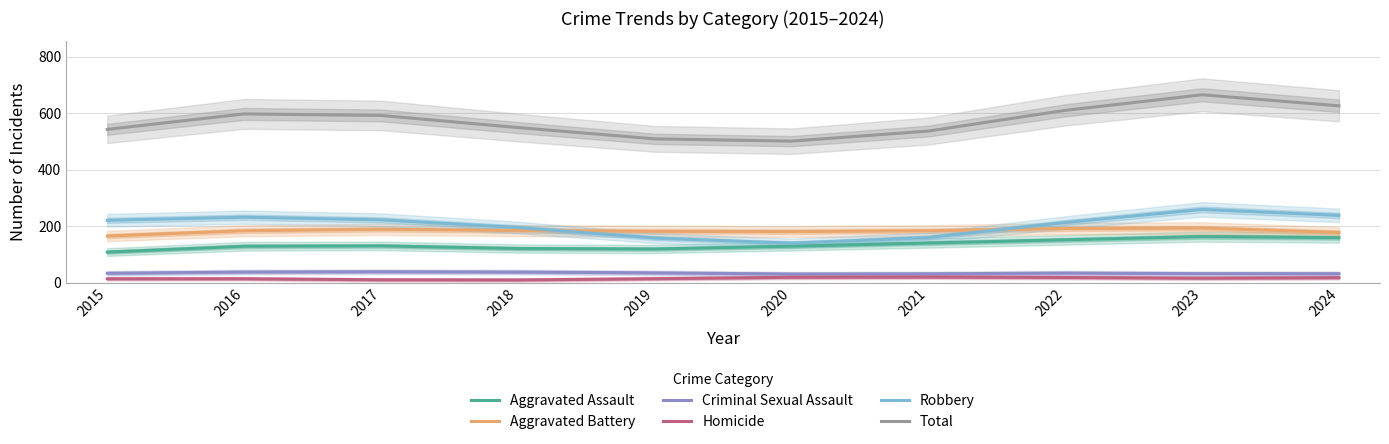

Where is the first local minimum for Aggravated Assault?

2019